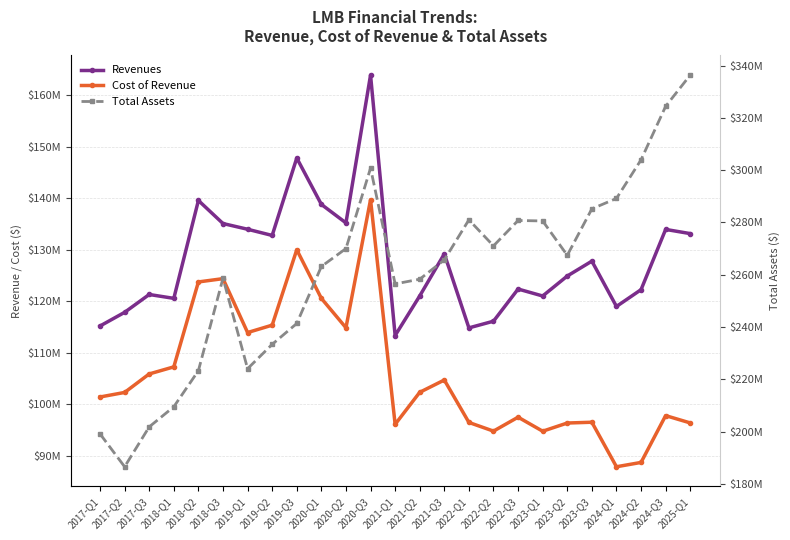

How many interior local peaks does the Total Assets series have?

4